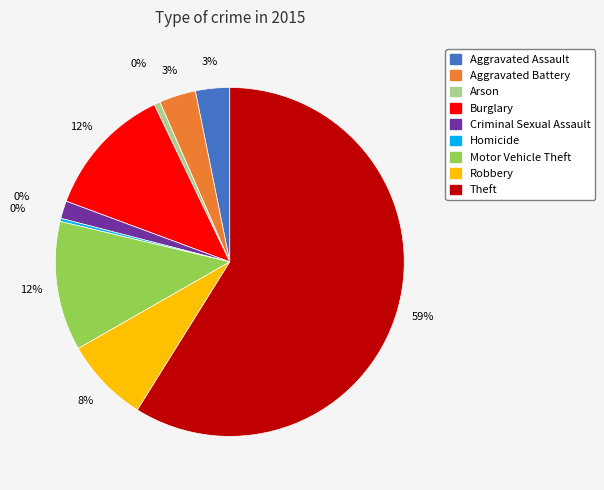

How many segments does this pie chart have?

9